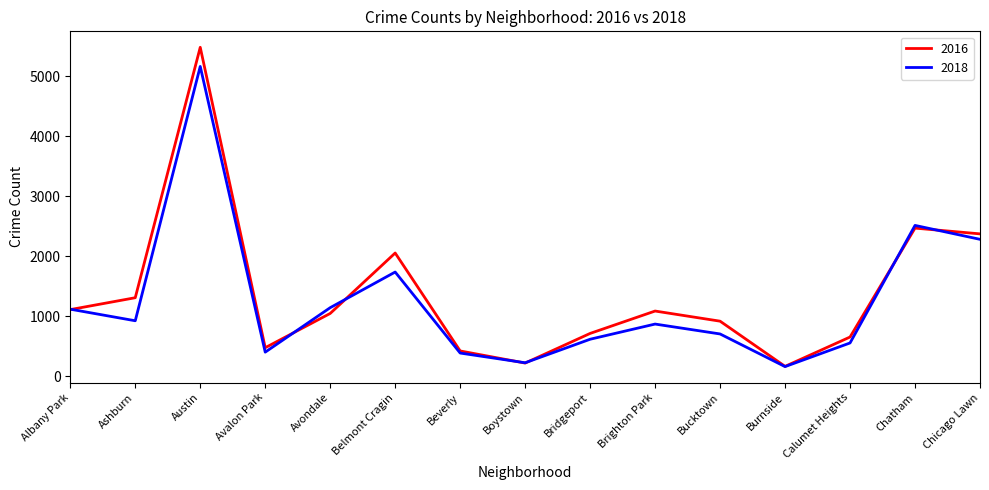

The value of 2018 at Avondale is 1142. True or false?

True